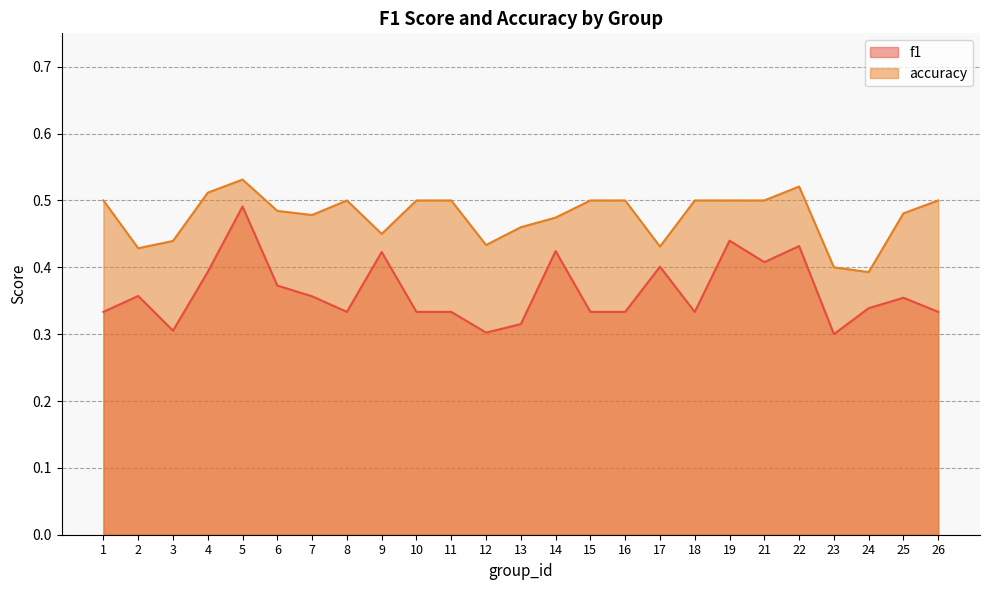

Where is accuracy nearest to the value 0?

24